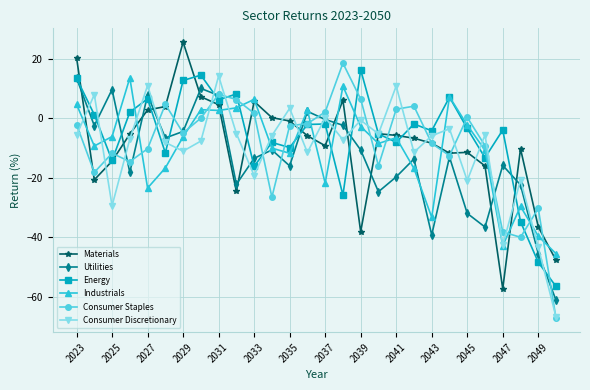

What is the maximum value shown in the chart?

25.5